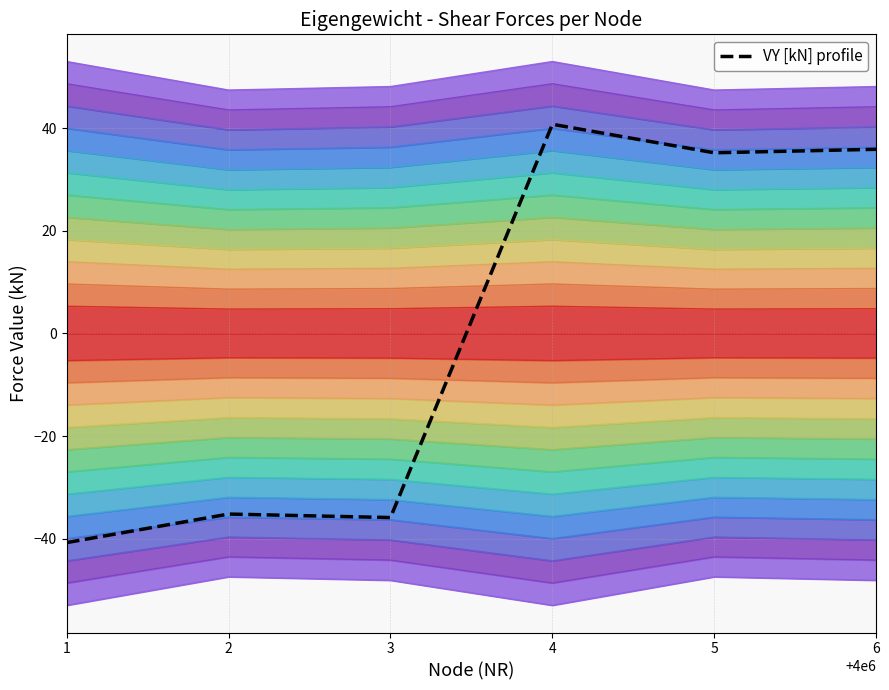

What is the maximum value shown in the chart?

40.8